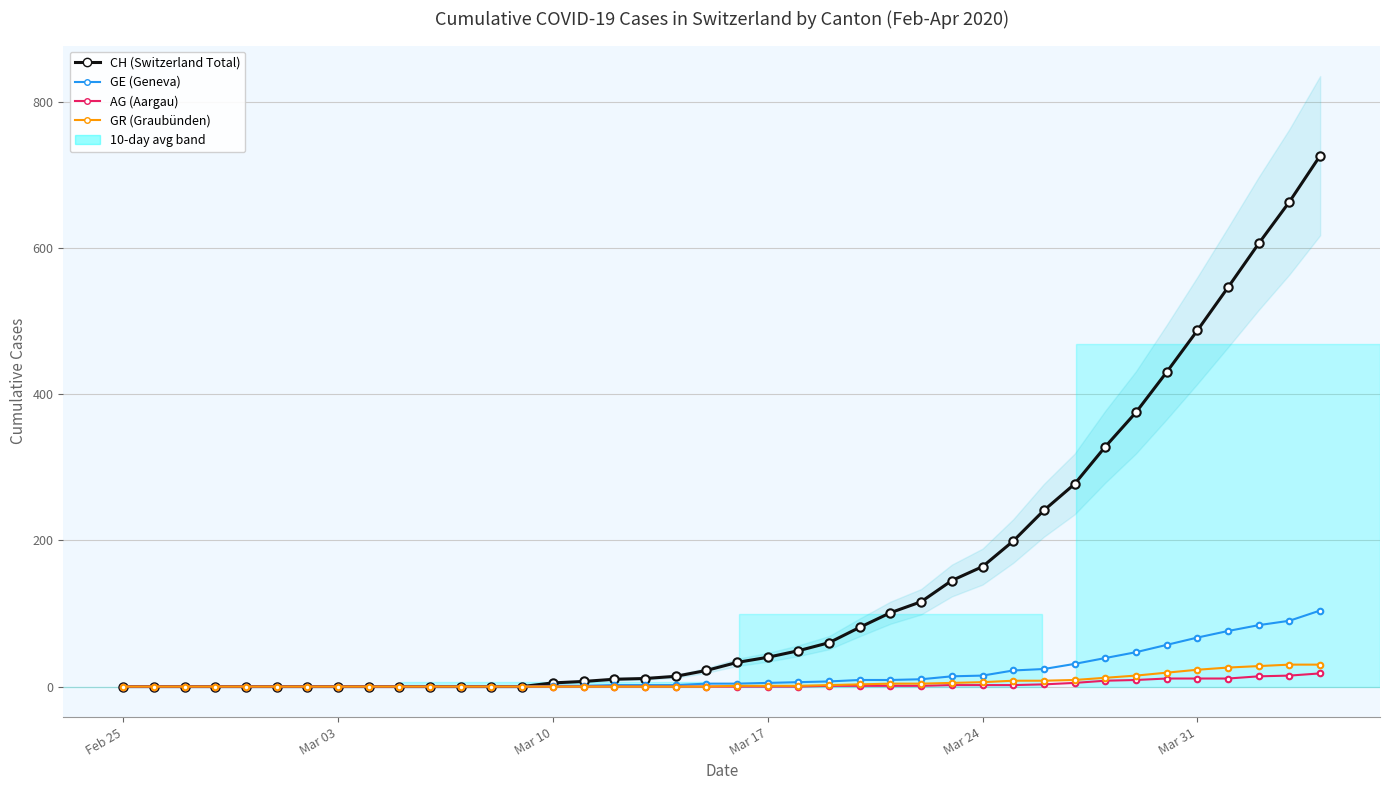

What is the sum of all CH values?

5736